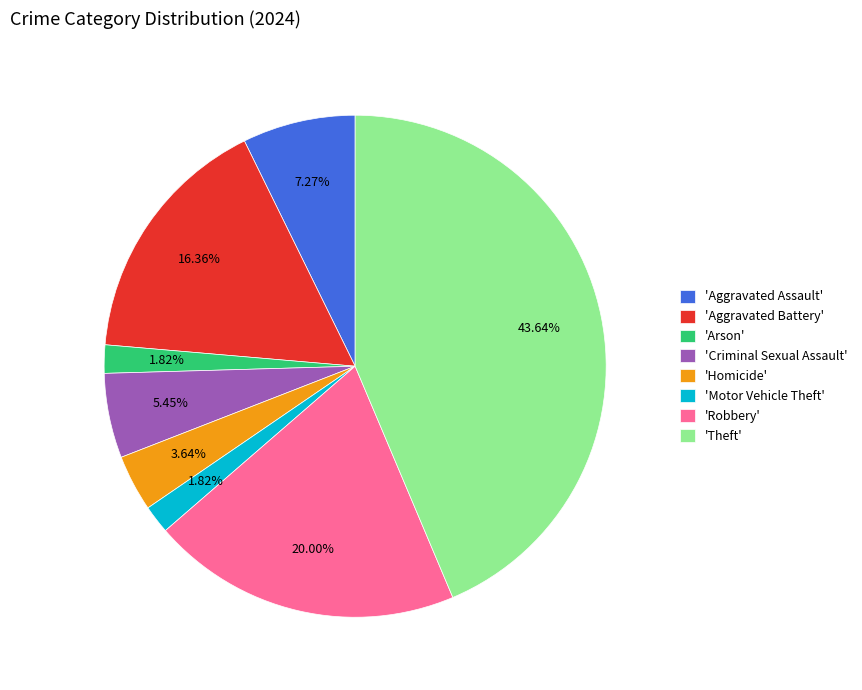

Is 'Motor Vehicle Theft' the majority of the pie?

No